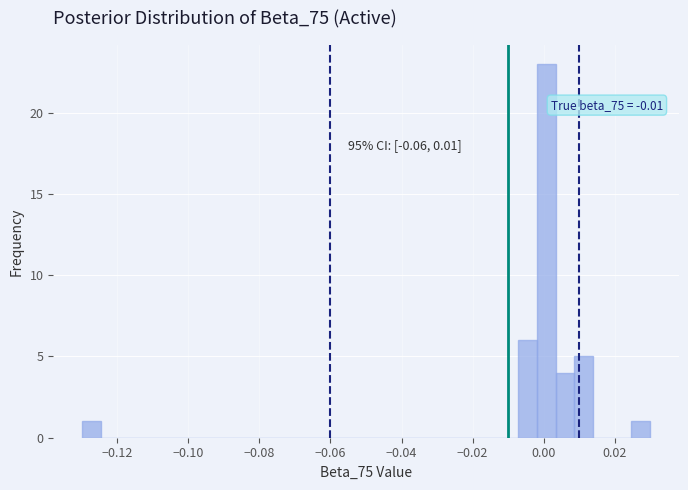

Read against the x-axis, roughly where is the centre of the tallest bar?

0.000